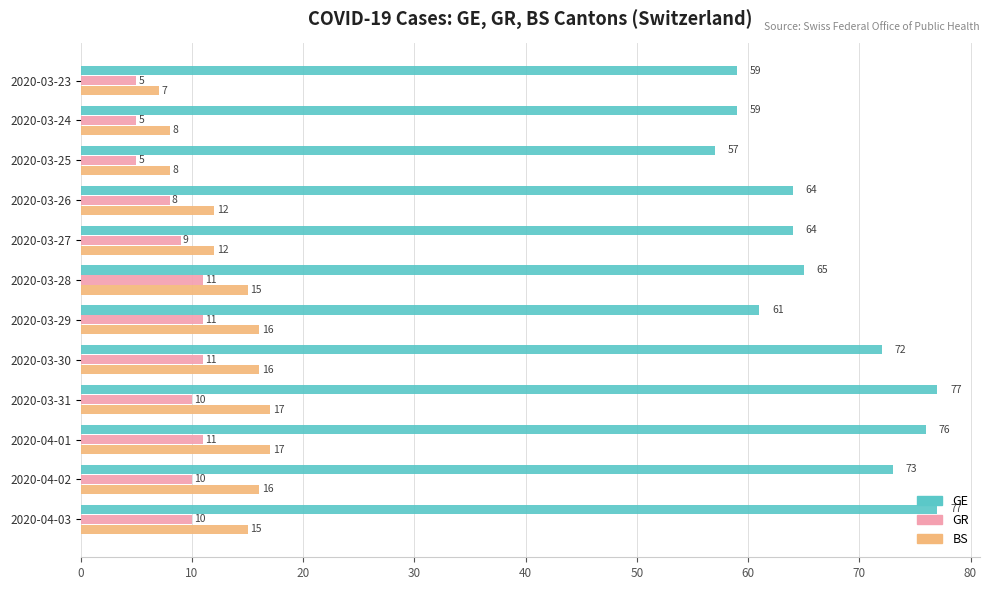

How many data points in GE are less than 65?

6